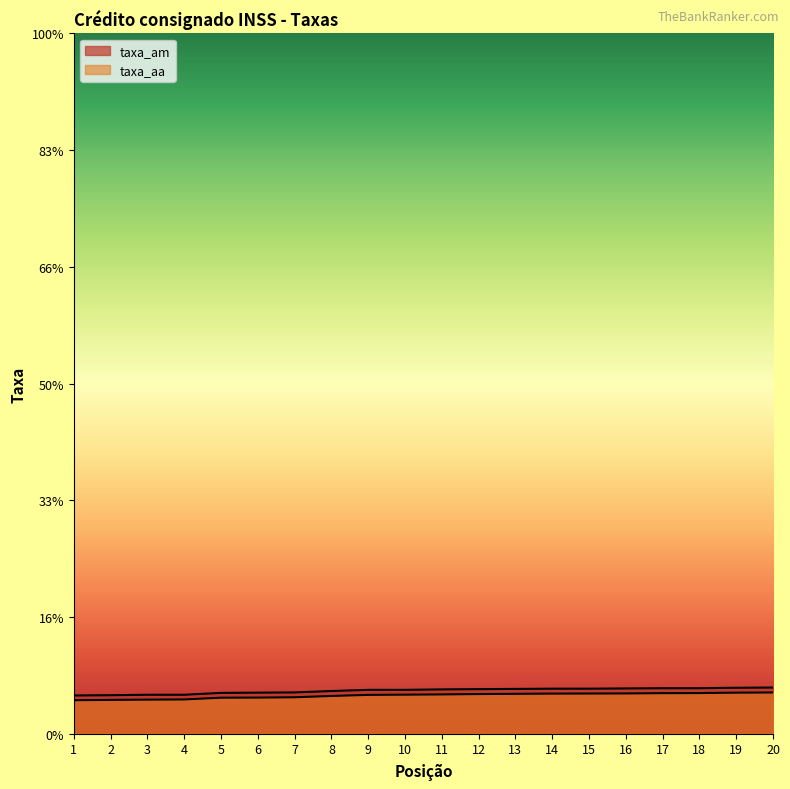

At which label is taxa_aa closest to 1?

1